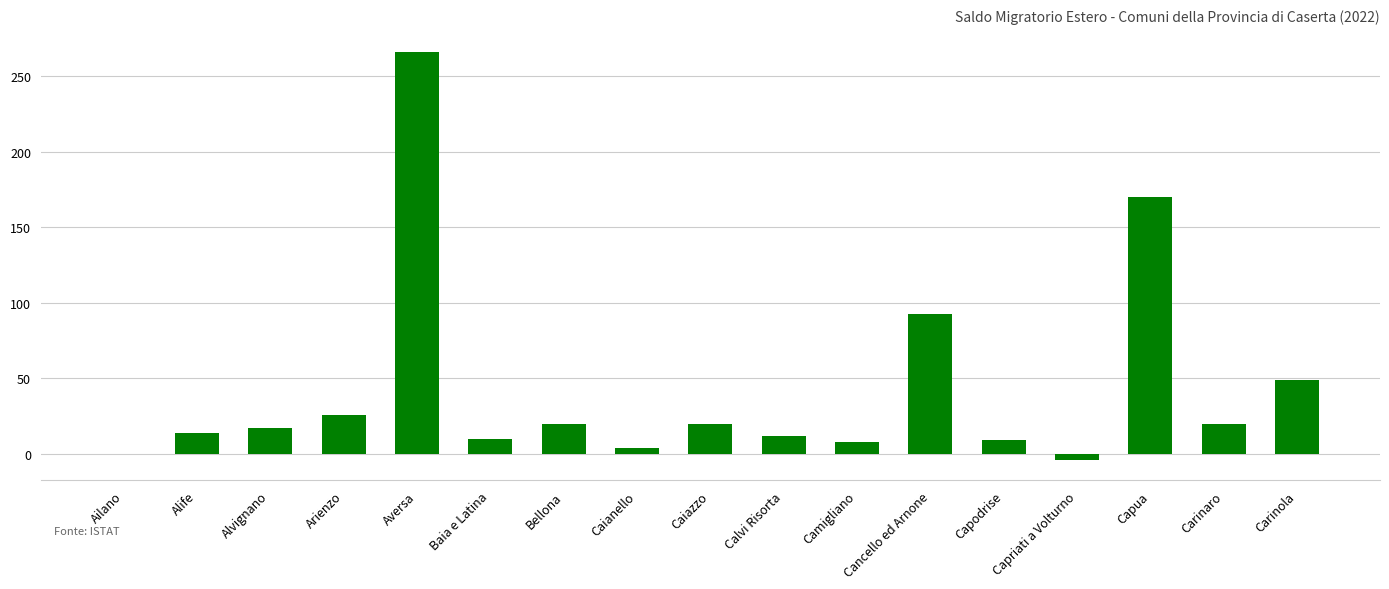

The value at Capua is 170. True or false?

True